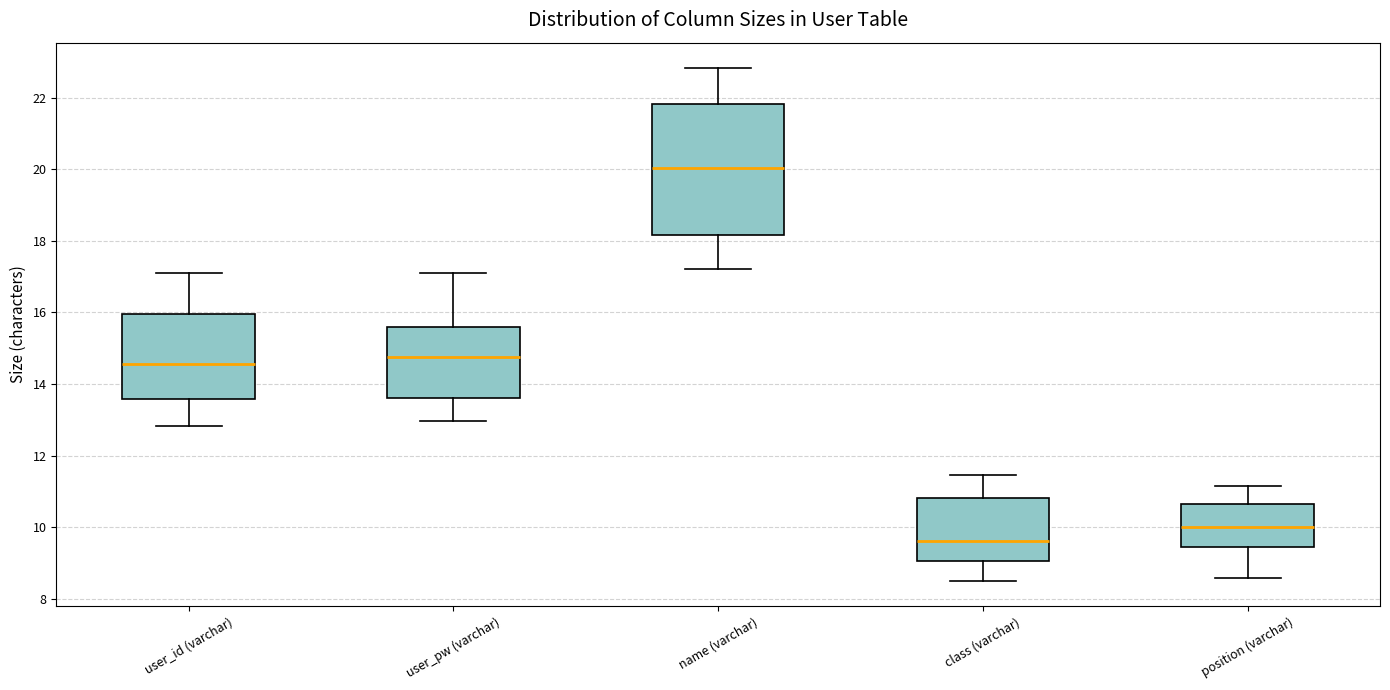

Where does the upper whisker of the box for name (varchar) end on the y-axis? The values are not printed on the chart, so give them approximately, as read against the axis.

22.8